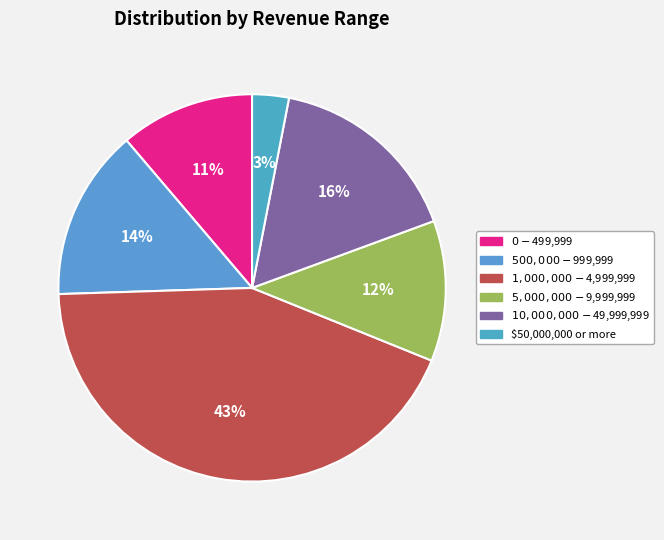

How many segments does this pie chart have?

6